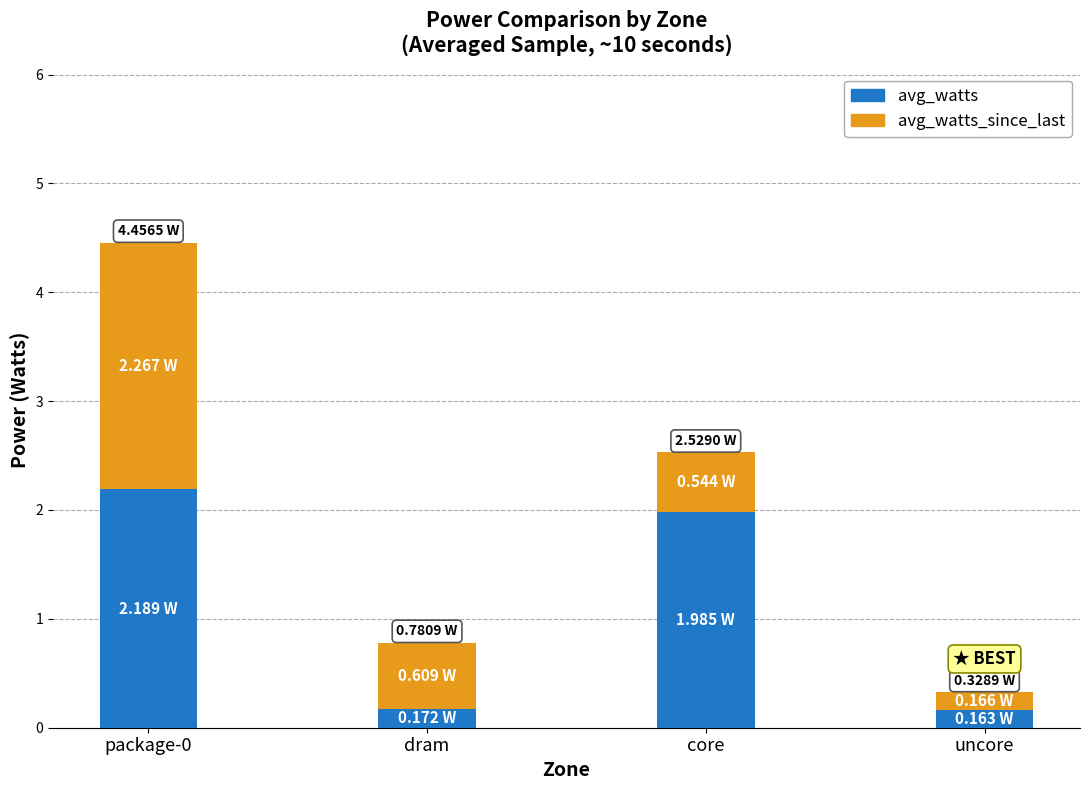

What is the total value across all series at core?

2.5